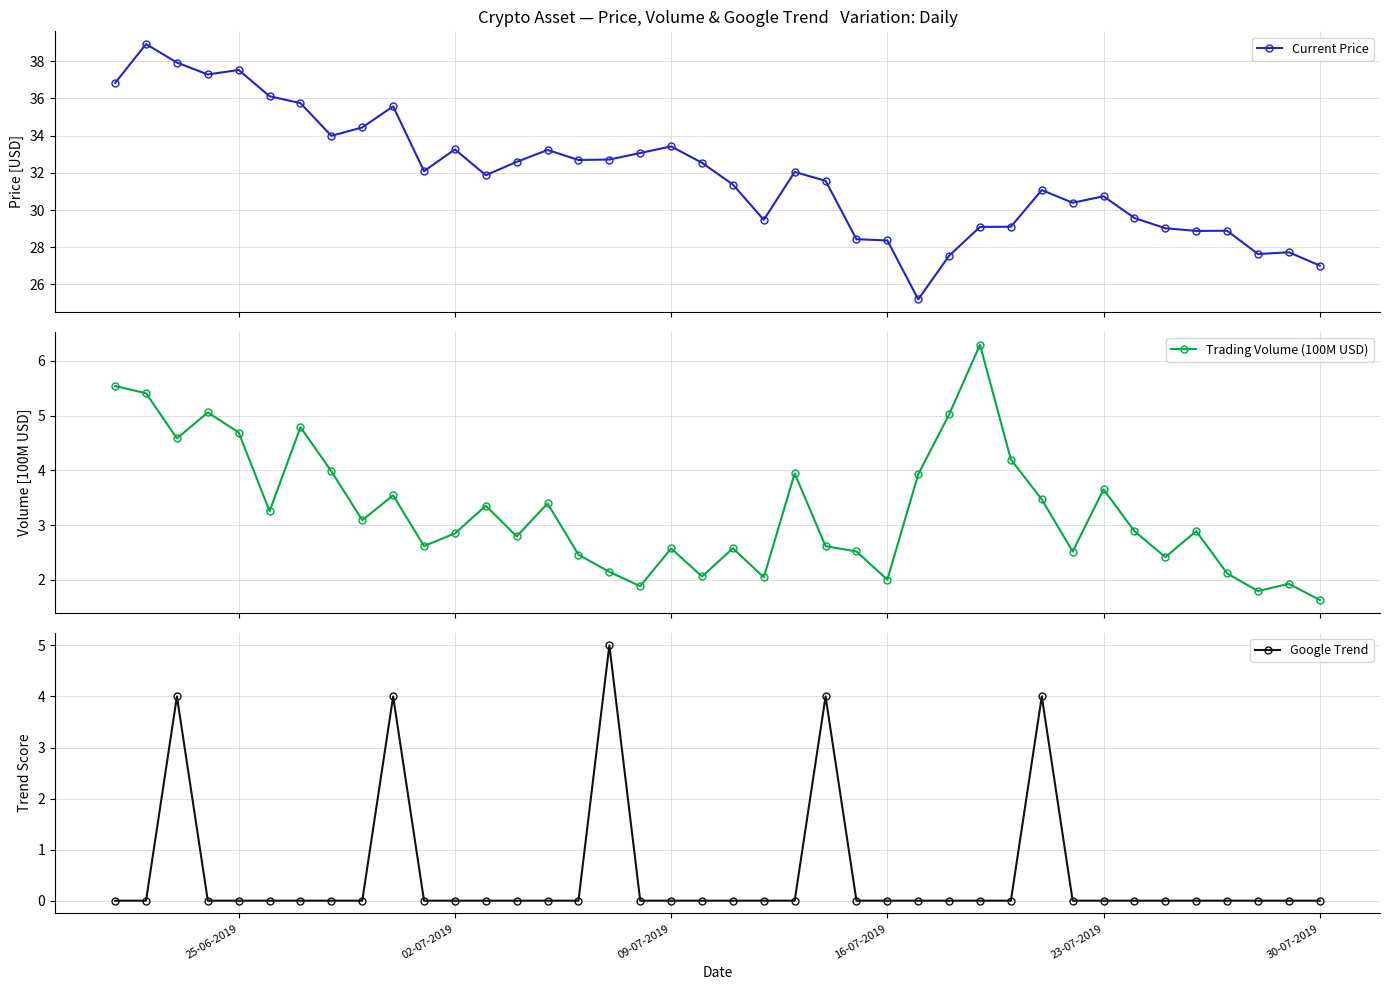

Which series has the widest spread of values?

Current Price